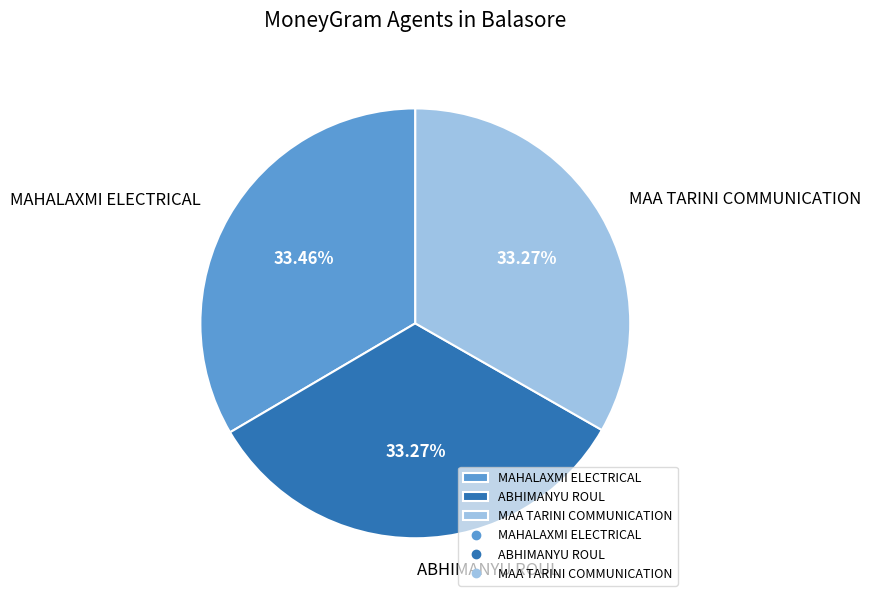

Is there any slice that represents more than half of the pie?

No